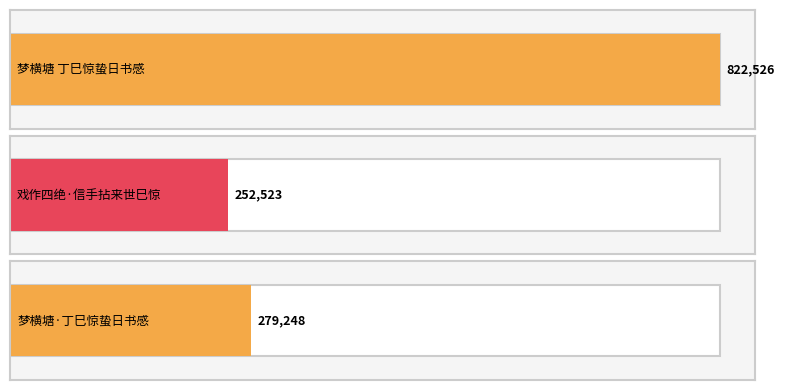

Which label corresponds to the largest value in the chart?

梦横塘 丁巳惊蛰日书感